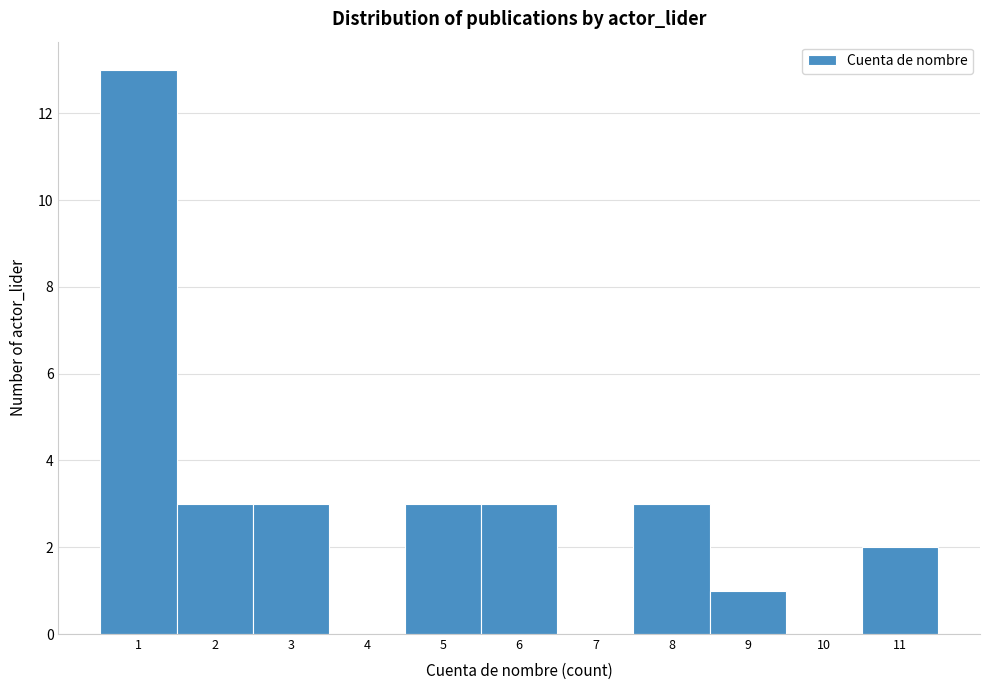

Reading left to right, list every bar in this chart as the range it spans on the x-axis followed by its height. The values are not printed on the chart, so give them approximately, as read against the axis.

0.5 to 1.5: 13
1.5 to 2.5: 3
2.5 to 3.5: 3
3.5 to 4.5: 0
4.5 to 5.5: 3
5.5 to 6.5: 3
6.5 to 7.5: 0
7.5 to 8.5: 3
8.5 to 9.5: 1
9.5 to 10.5: 0
10.5 to 11.5: 2